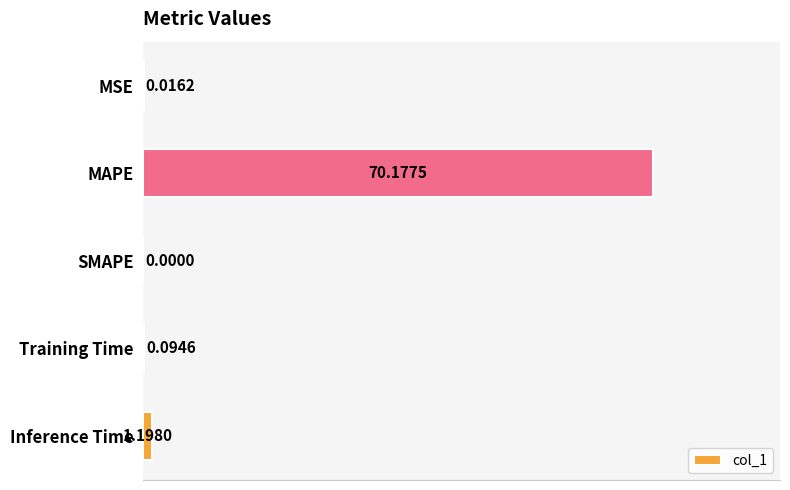

How many positive values are there?

4